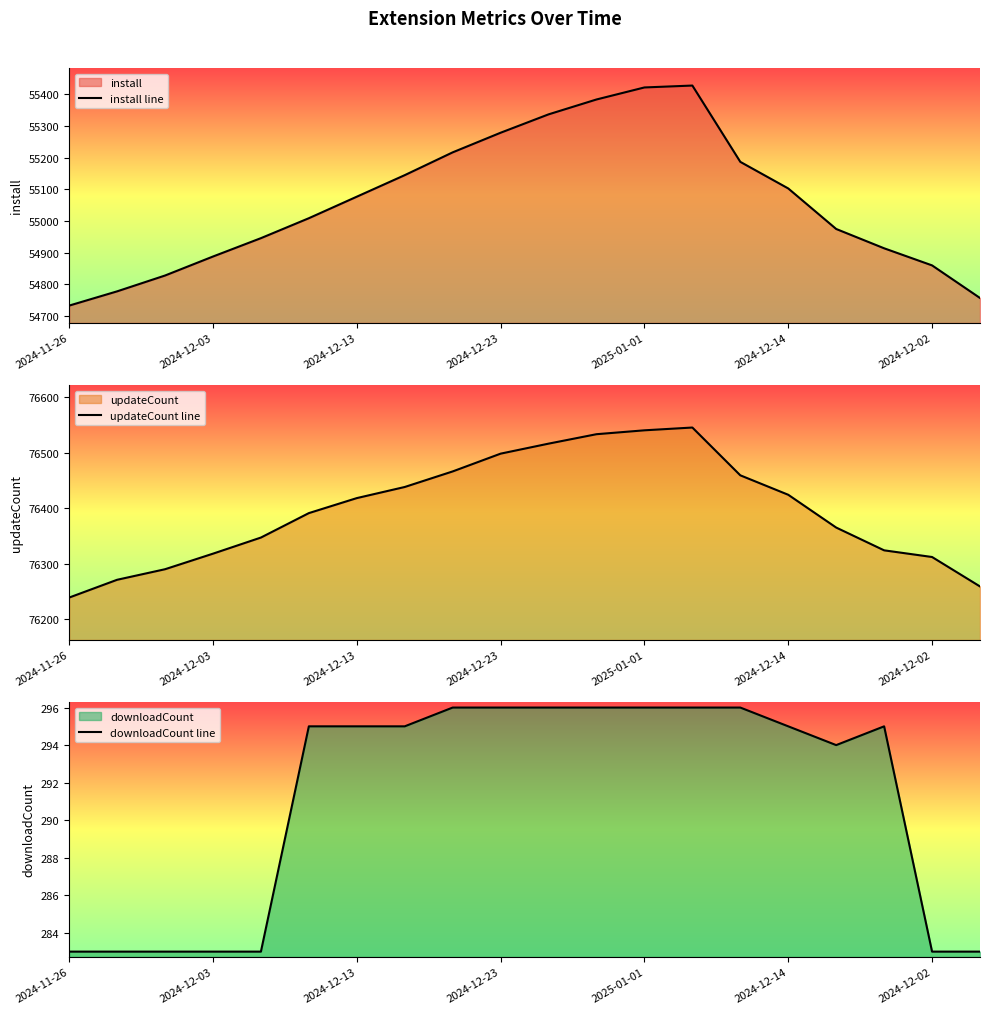

Is the value of downloadCount line at 10 greater than the value of updateCount line at 13?

No